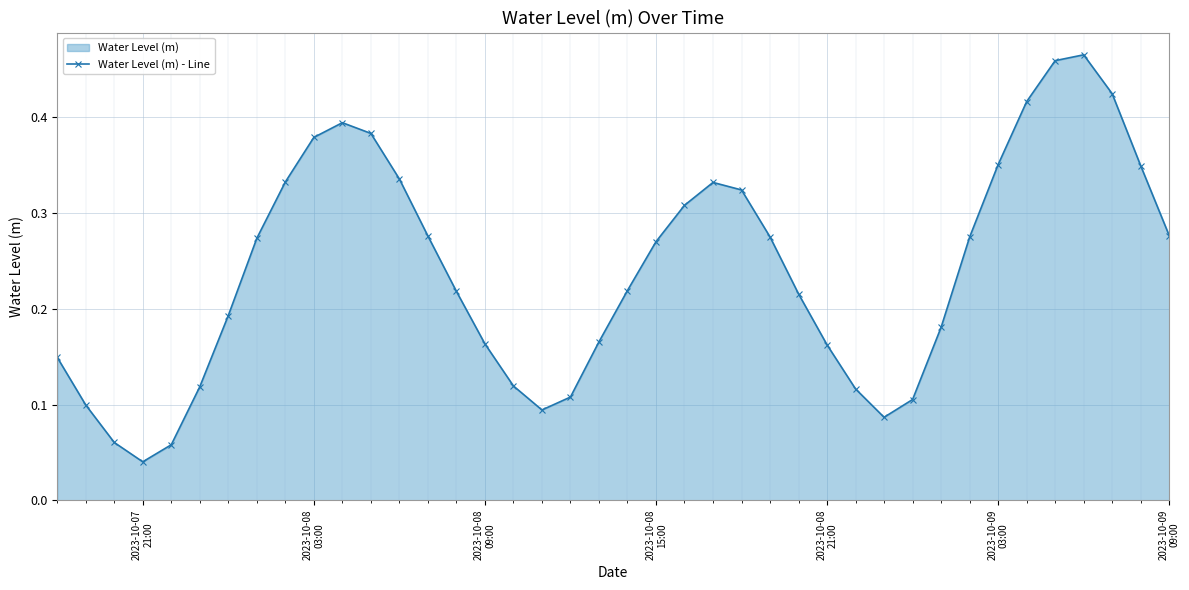

Which category has the lowest value across all series?

2023-10-07
21:00